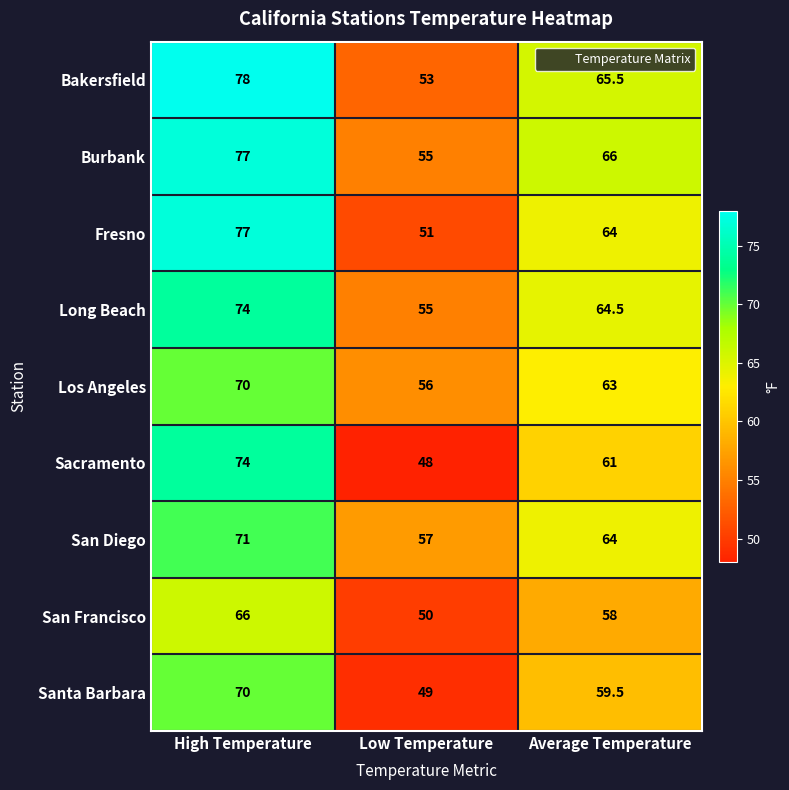

Which category has the highest value in the Bakersfield series?

High Temperature